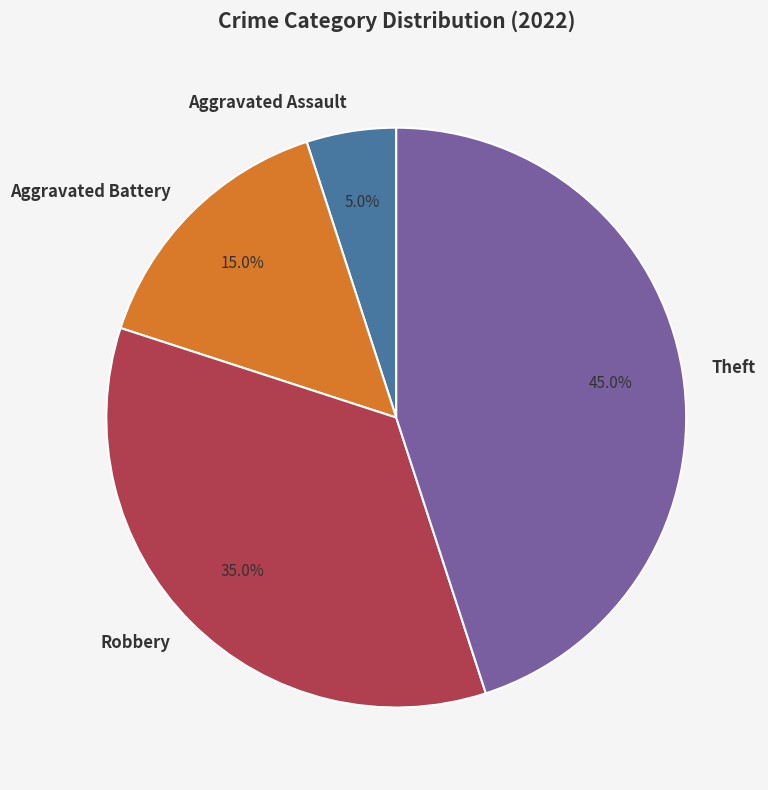

Rank the categories by value from lowest to highest.

Aggravated Assault, Aggravated Battery, Robbery, Theft